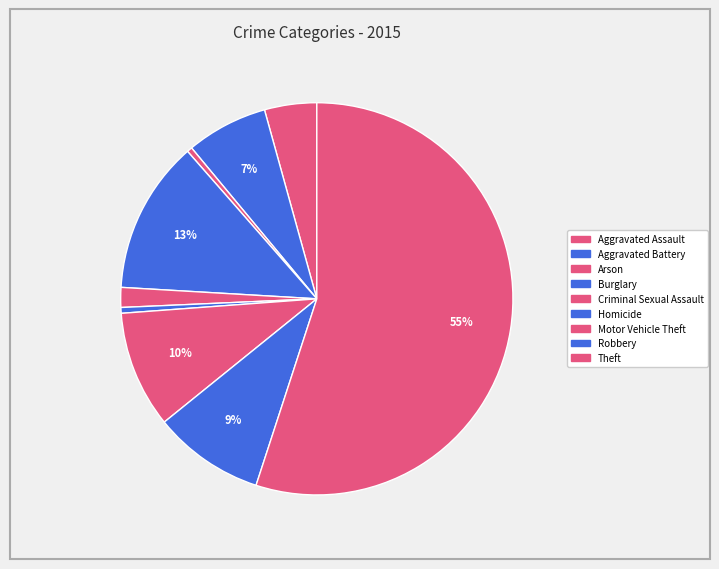

Which slice is the largest?

Theft